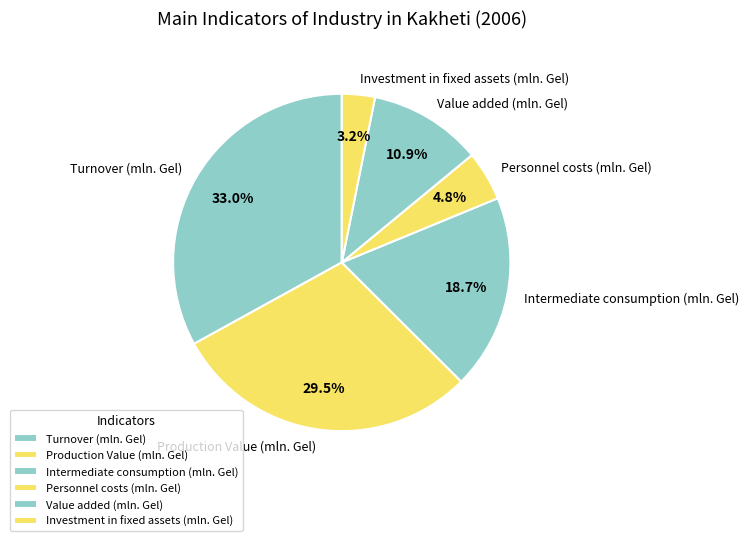

What percentage is NOT represented by Turnover (mln. Gel)?

67.0%